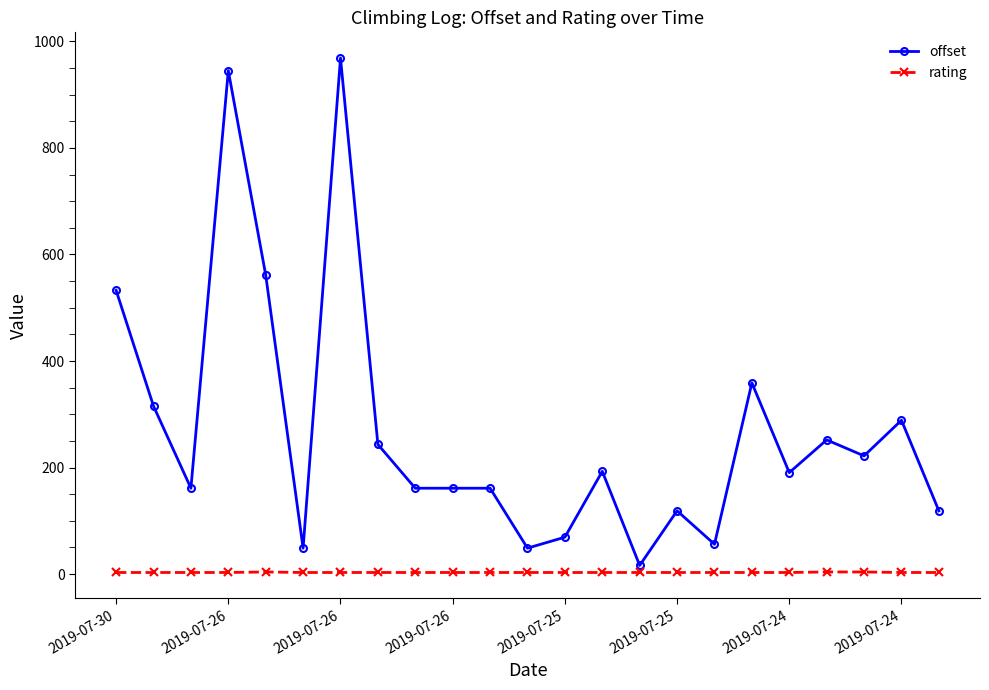

Rank the series by their average value, from highest to lowest.

offset, rating